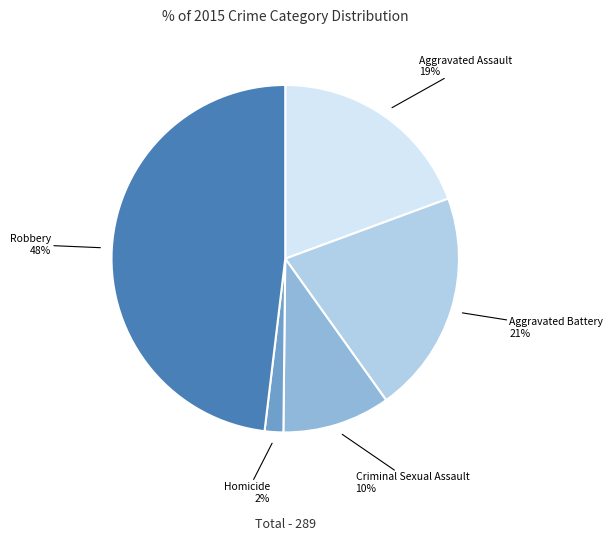

To the nearest percent, what is the average slice percentage?

20%